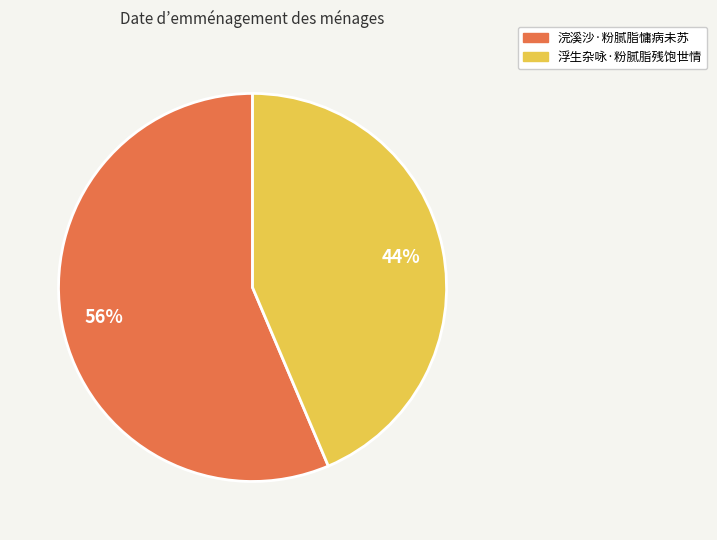

Rank the categories by value from lowest to highest.

浮生杂咏·粉腻脂残饱世情, 浣溪沙·粉腻脂慵病未苏